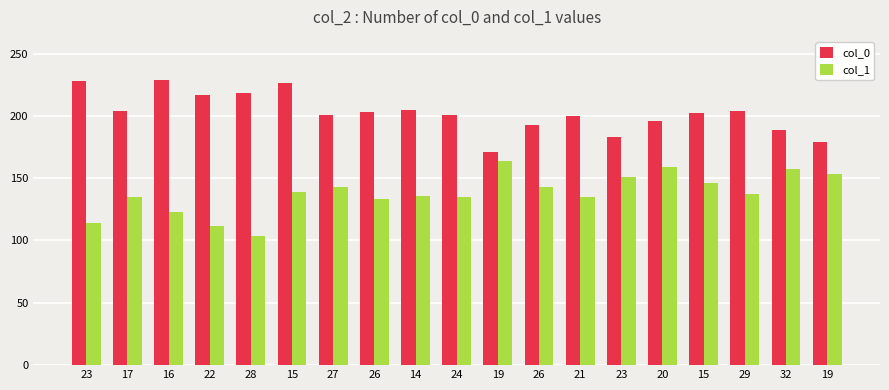

What are all the series names shown in the legend?

col_0, col_1